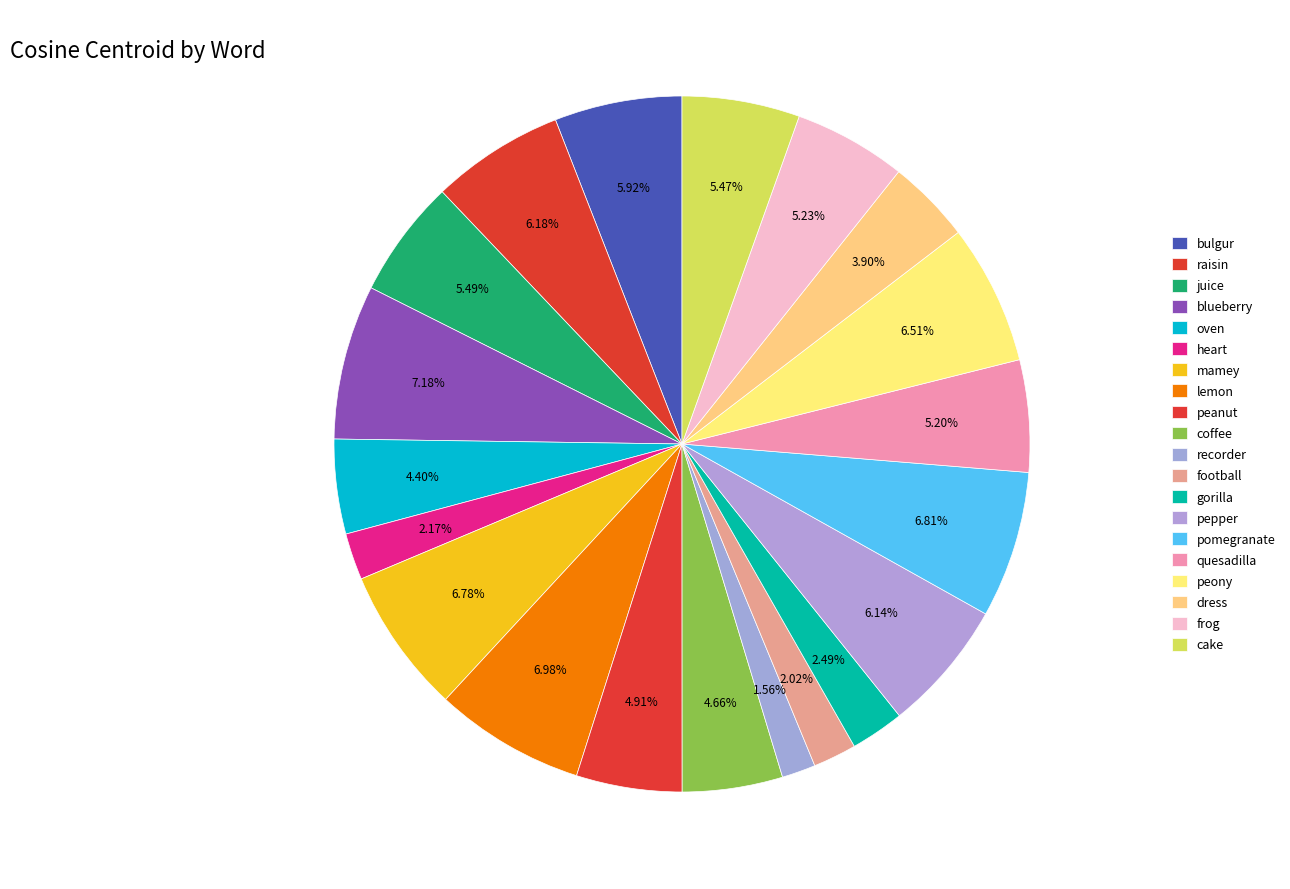

Is it true that frog is 1% of the pie?

False